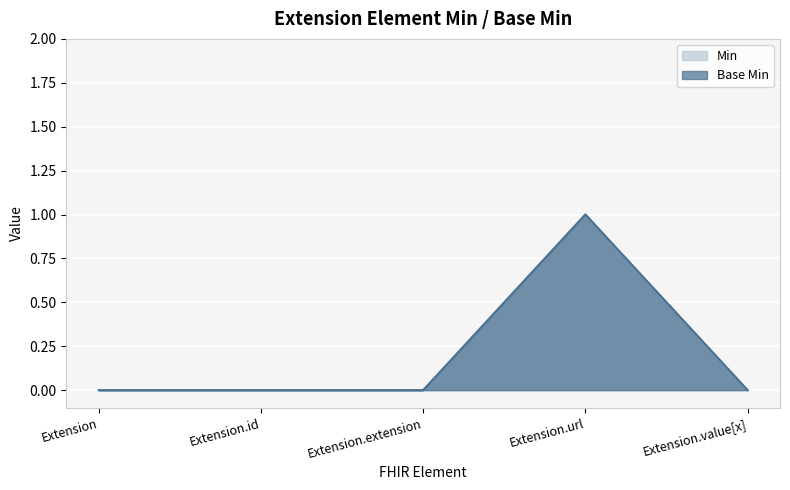

What value does the Base Min series have at Extension.url?

1